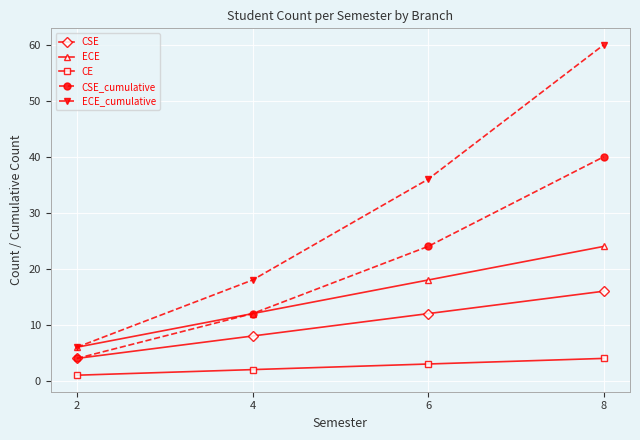

Rank the series at 6 from highest to lowest value.

ECE_cumulative, CSE_cumulative, ECE, CSE, CE